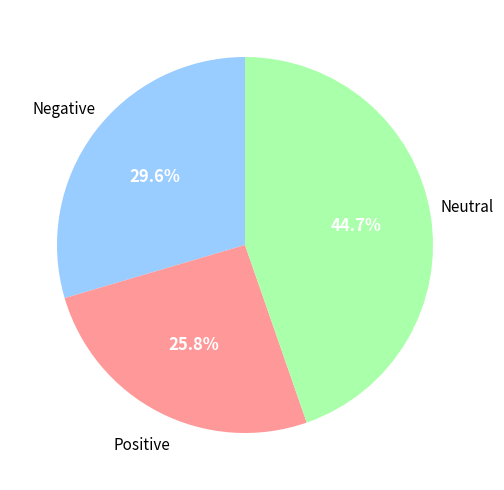

Does any single category account for the majority?

No